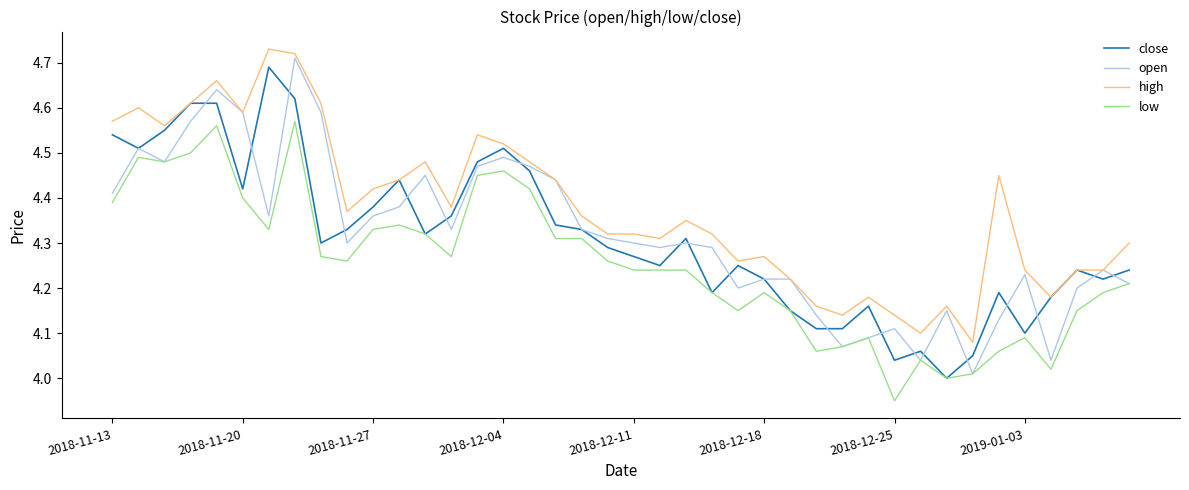

Which series has the widest spread of values?

open